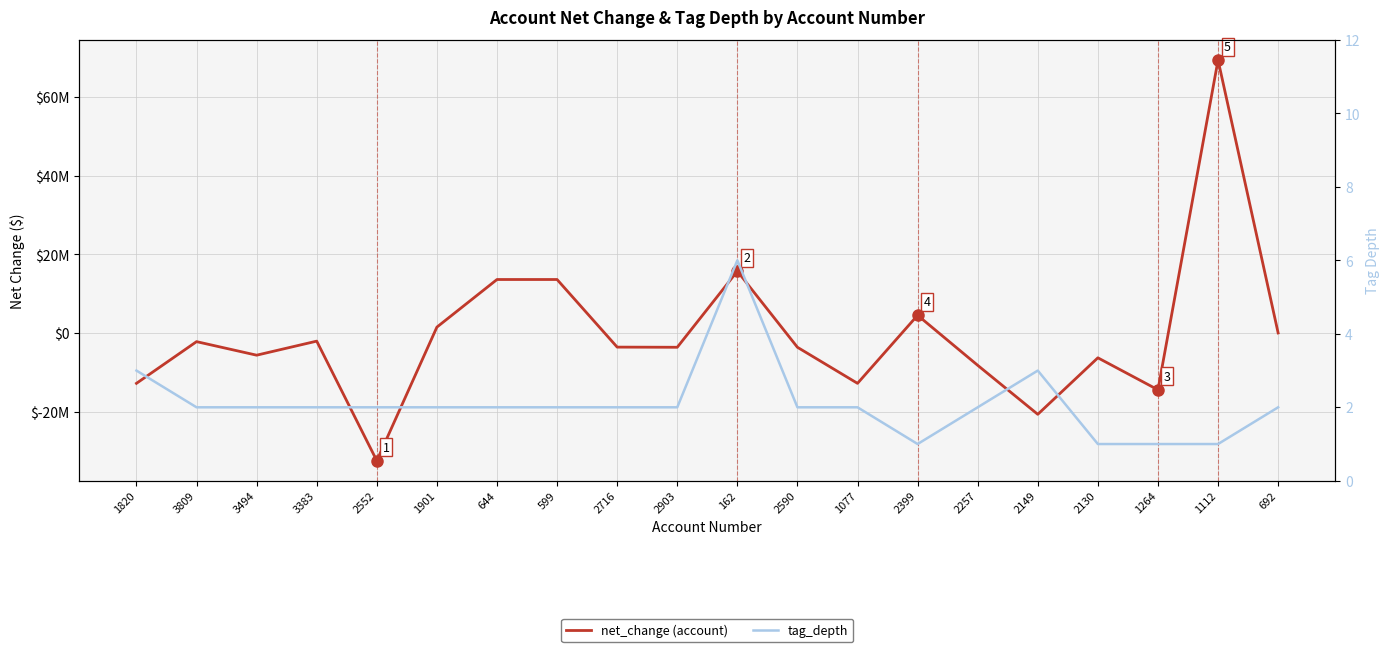

Count the number of data series in this chart.

2